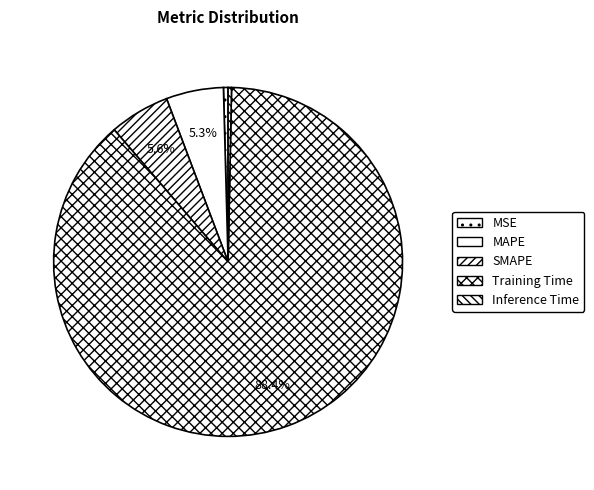

To the nearest percent, what is the difference between the largest and smallest slice percentages?

88%